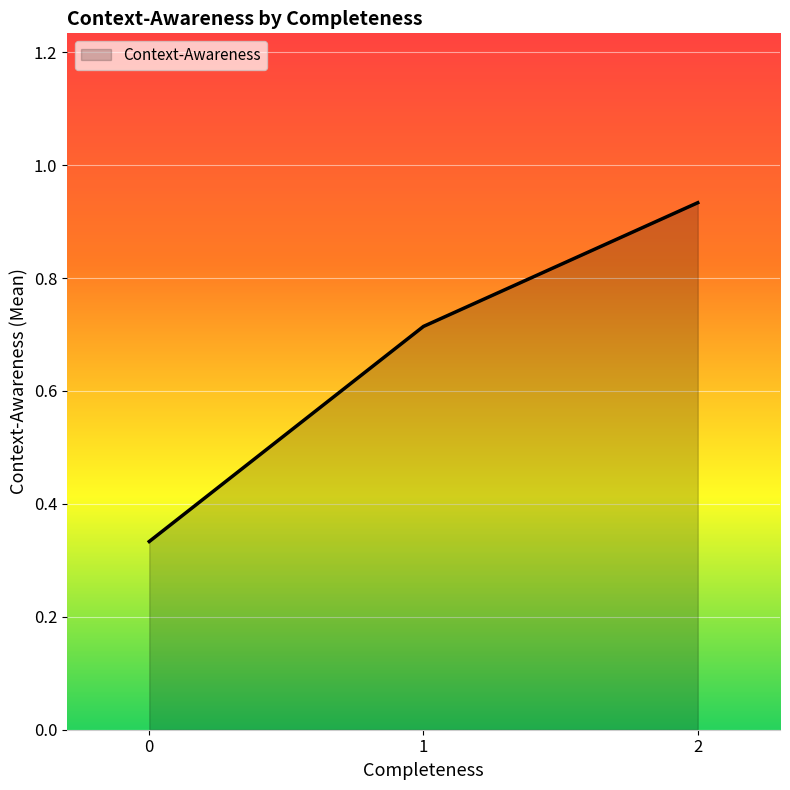

What is the sum of all values?

2.0